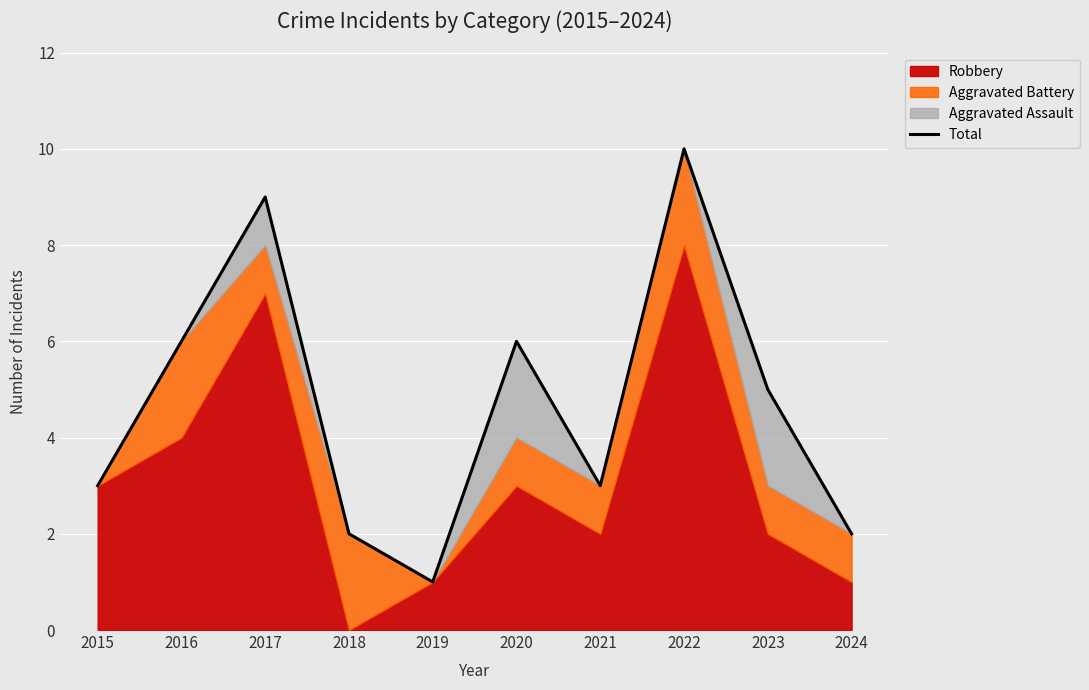

How many data points are above 5?

4